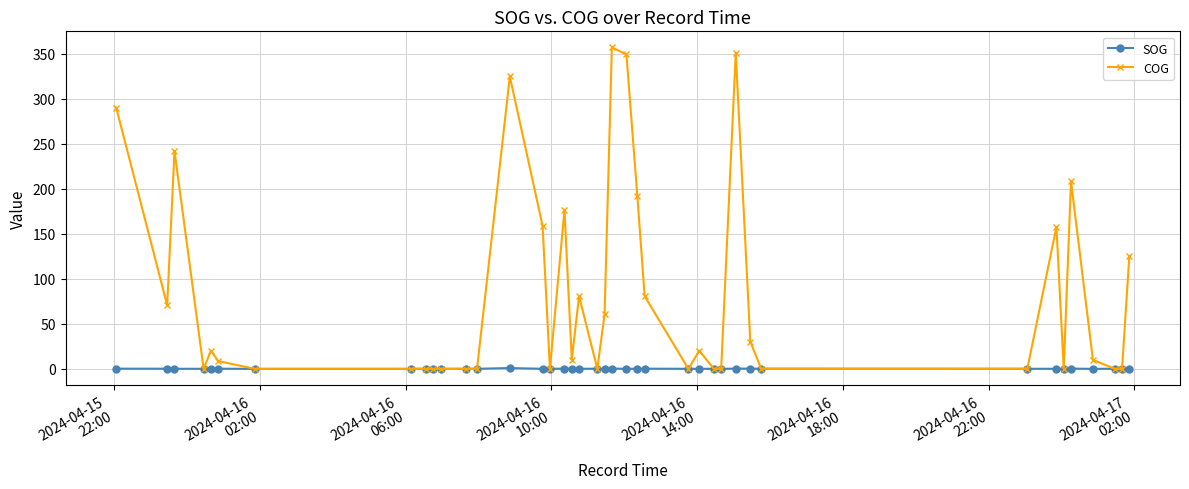

At how many categories does at least one series exceed 259?

5